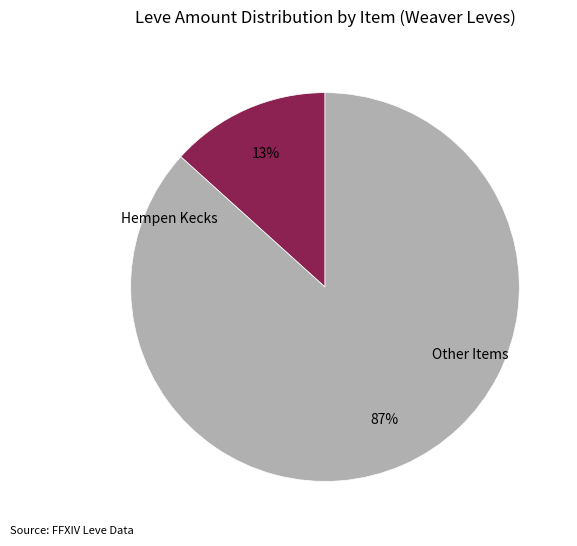

To the nearest percent, what portion does Hempen Kecks represent?

13%